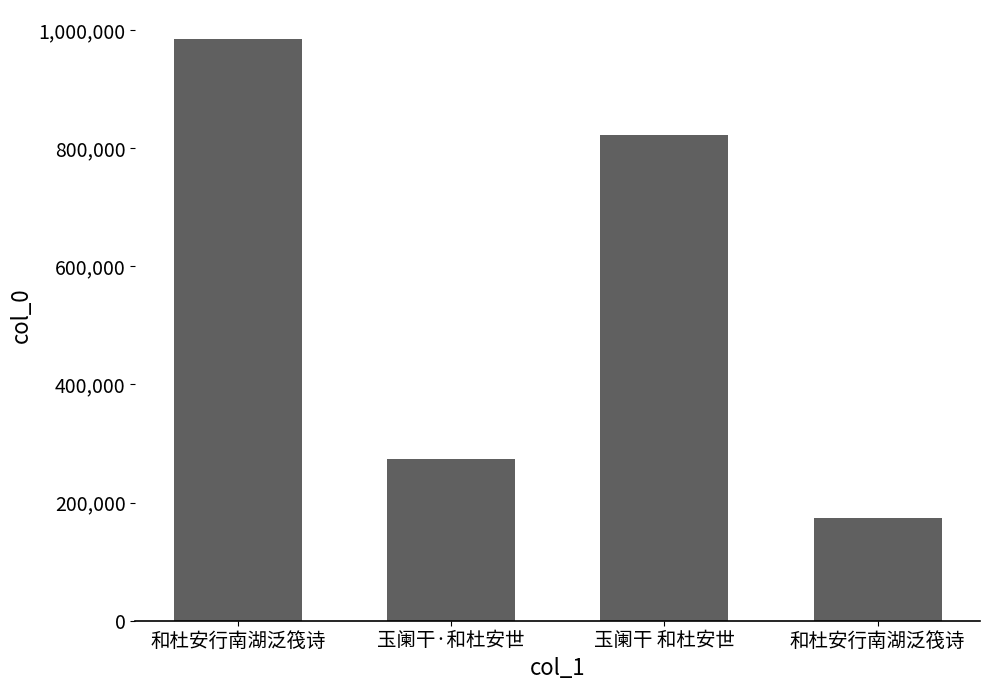

How many data points does each series have?

4